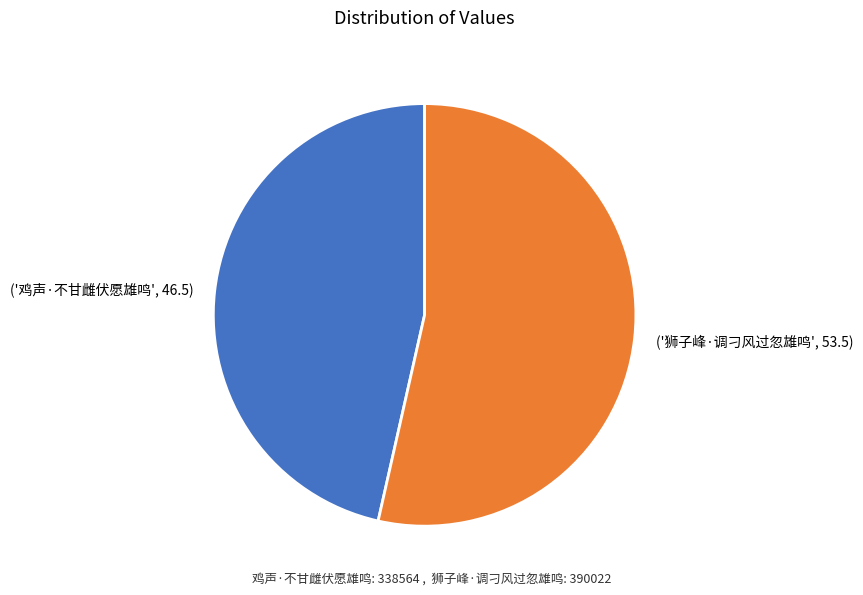

Is there any slice that represents more than half of the pie?

Yes